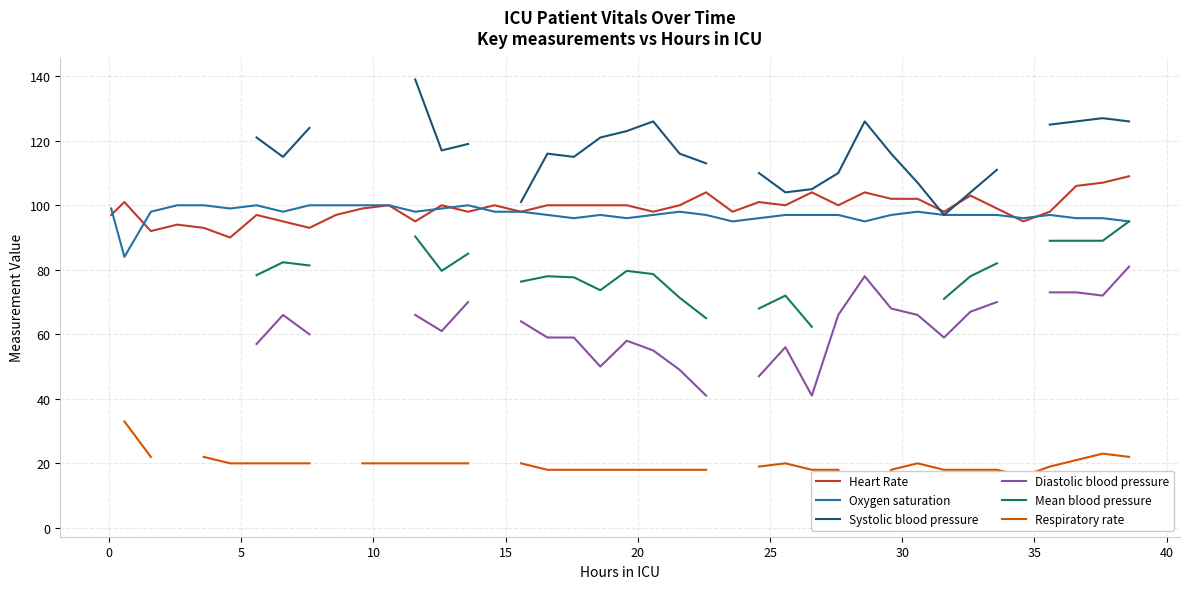

What is the minimum value for Oxygen saturation?

84